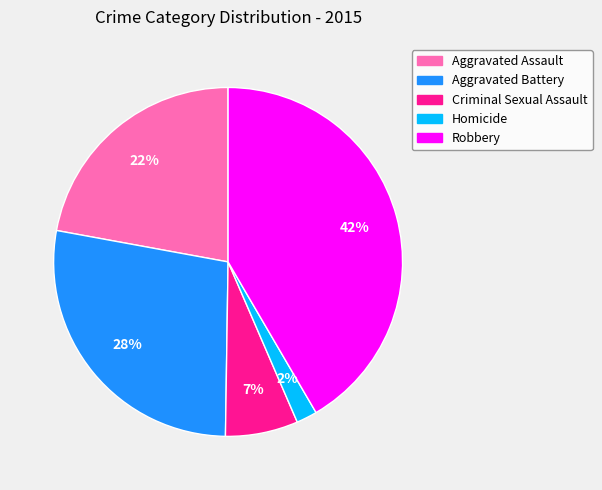

To the nearest percent, what percentage of the pie is Criminal Sexual Assault?

7%